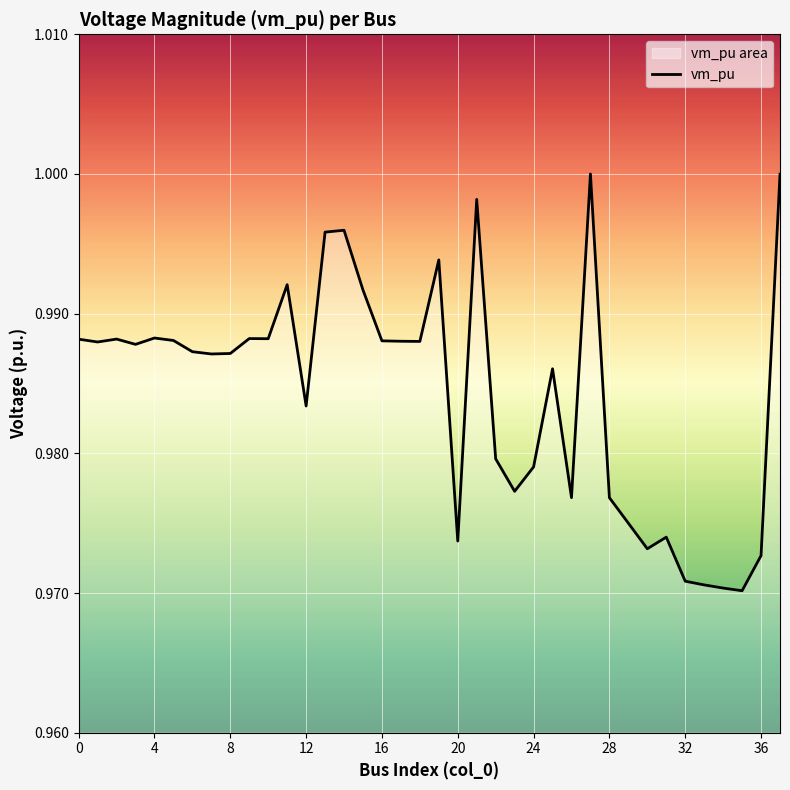

Is it true that the value at 8 is 0.4?

False